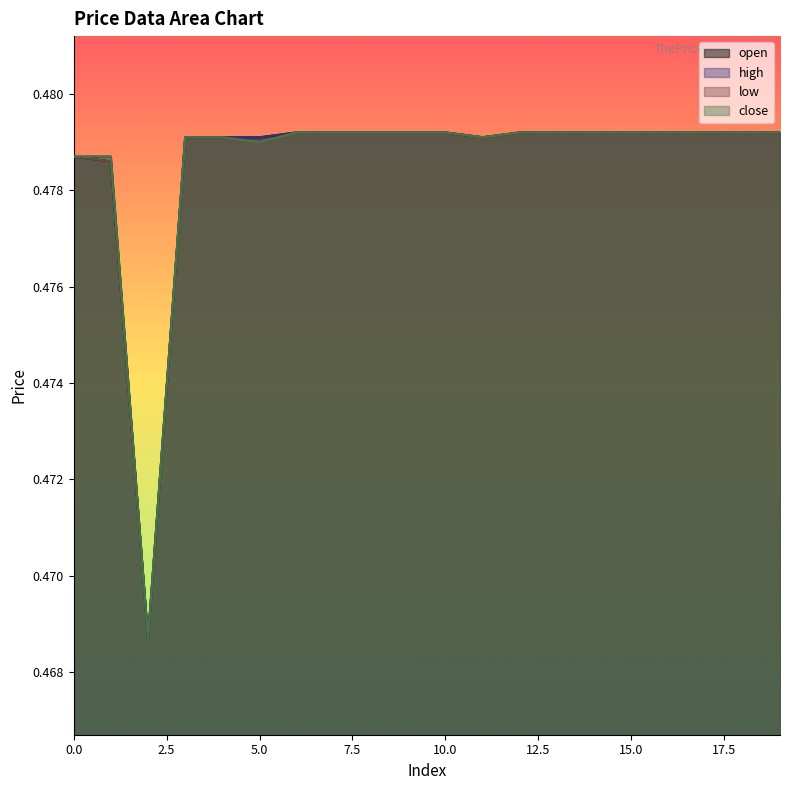

What are all the series names shown in the legend?

open, high, low, close